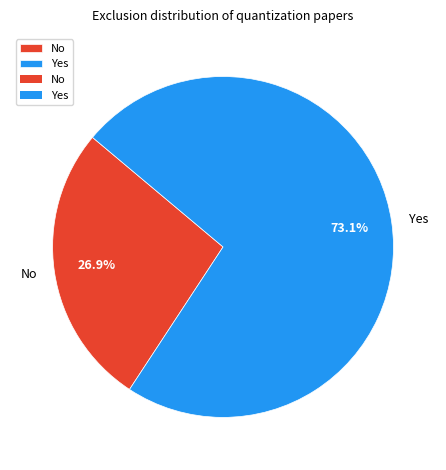

Is it true that Yes is 73% of the pie?

True